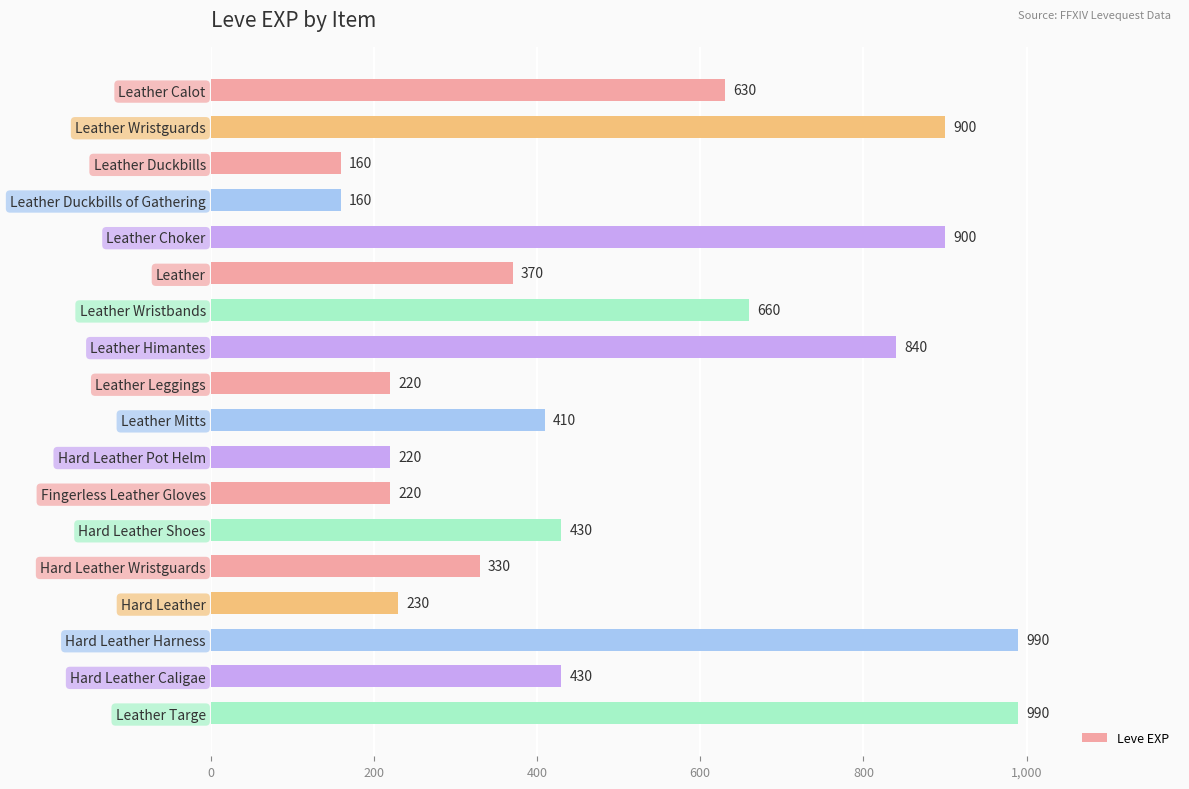

Approximately how many times larger is the value at Hard Leather Harness compared to Hard Leather Shoes?

2.3